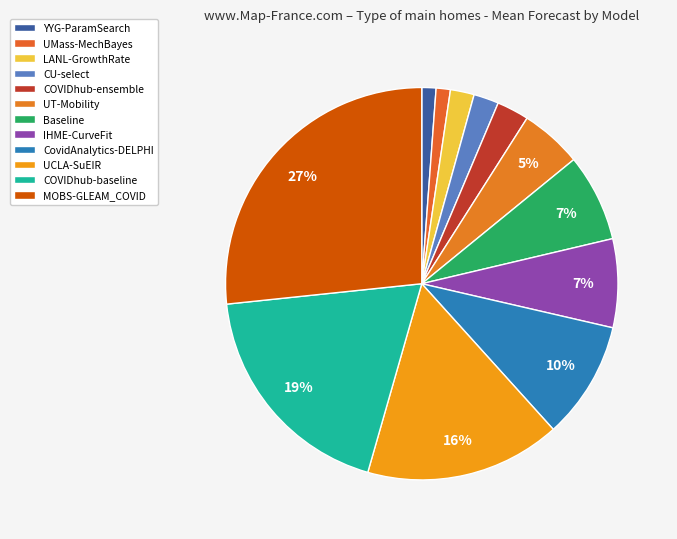

How many slices are in this pie chart?

12